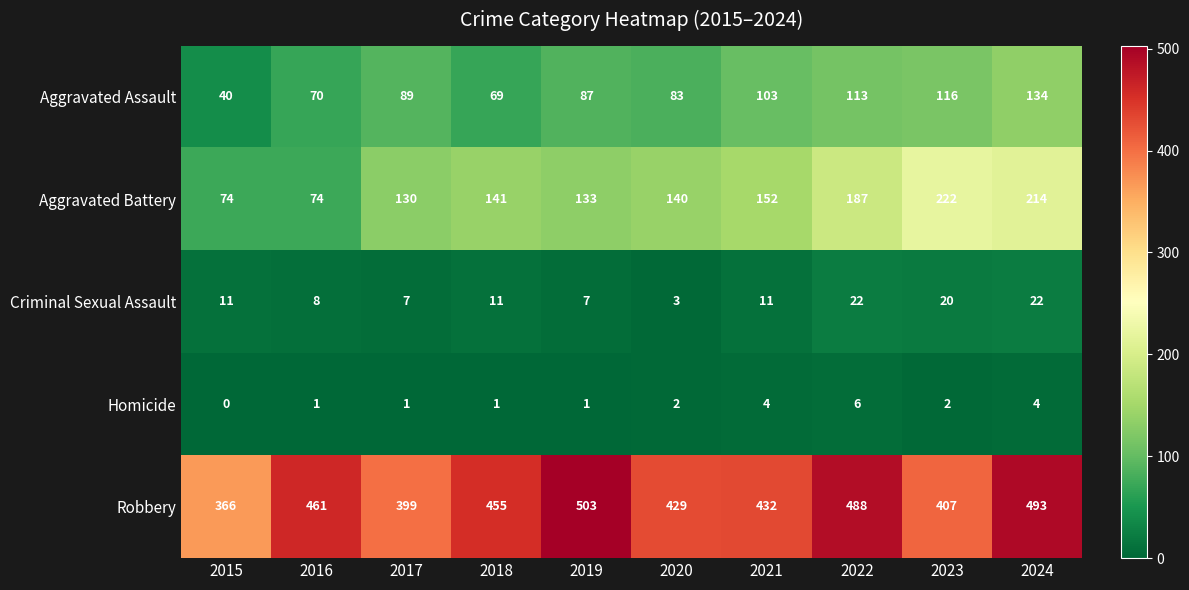

What is the difference between the highest and lowest values at 2018?

454